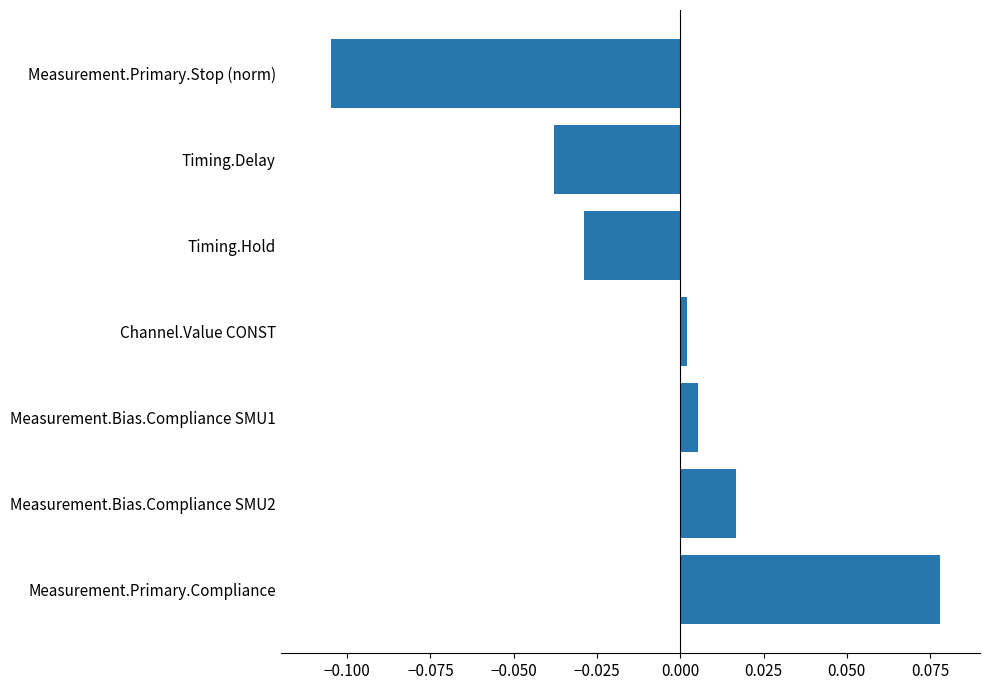

How many categories are shown in the chart?

7